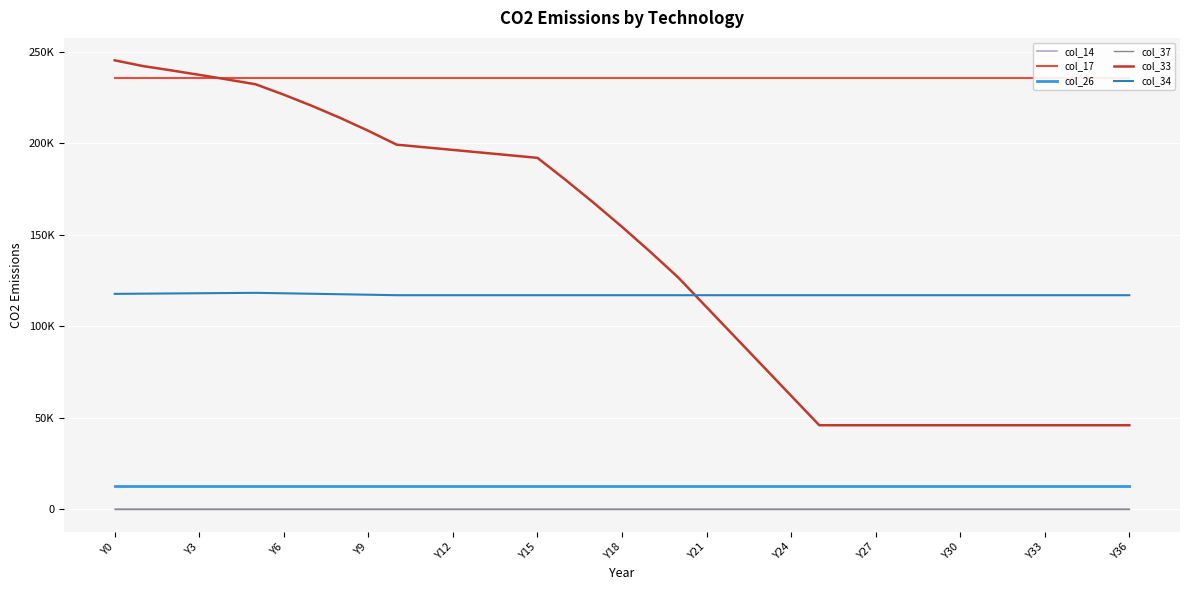

Rank the series by their maximum value, from lowest to highest.

col_14, col_37, col_26, col_34, col_17, col_33